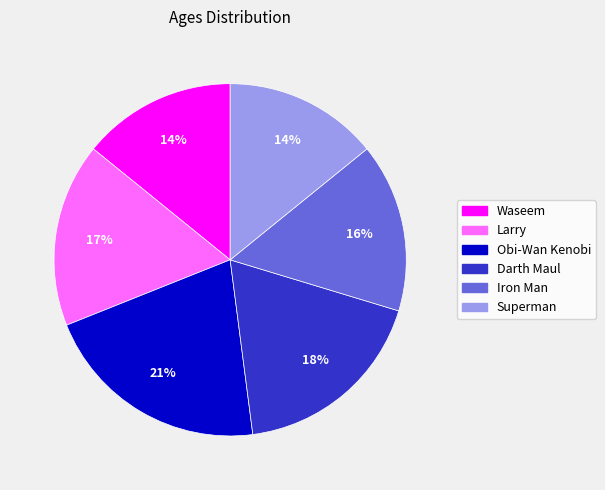

Combined, do Superman and Waseem account for over 50%?

No